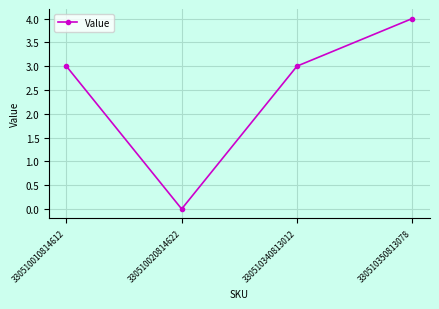

Count the number of data series in this chart.

1